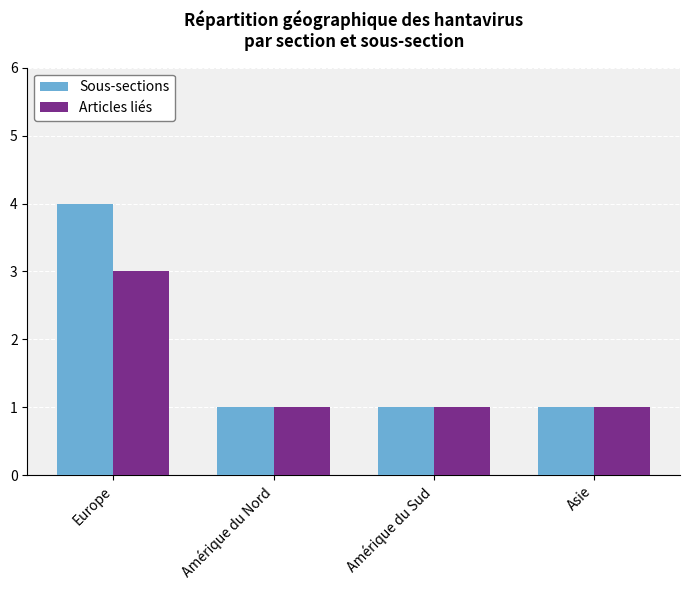

What is the average value of the Sous-sections series?

2